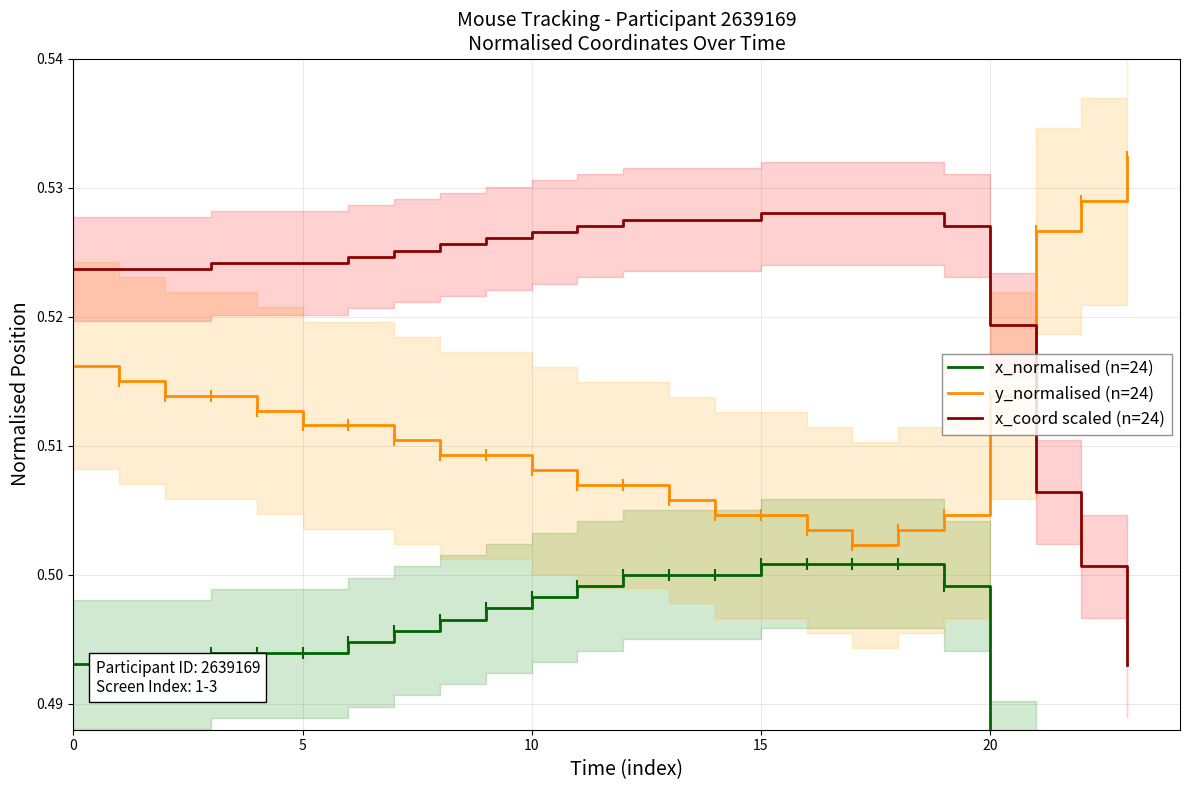

How many intersections are there between x_coord scaled (n=24) and y_normalised (n=24)?

1